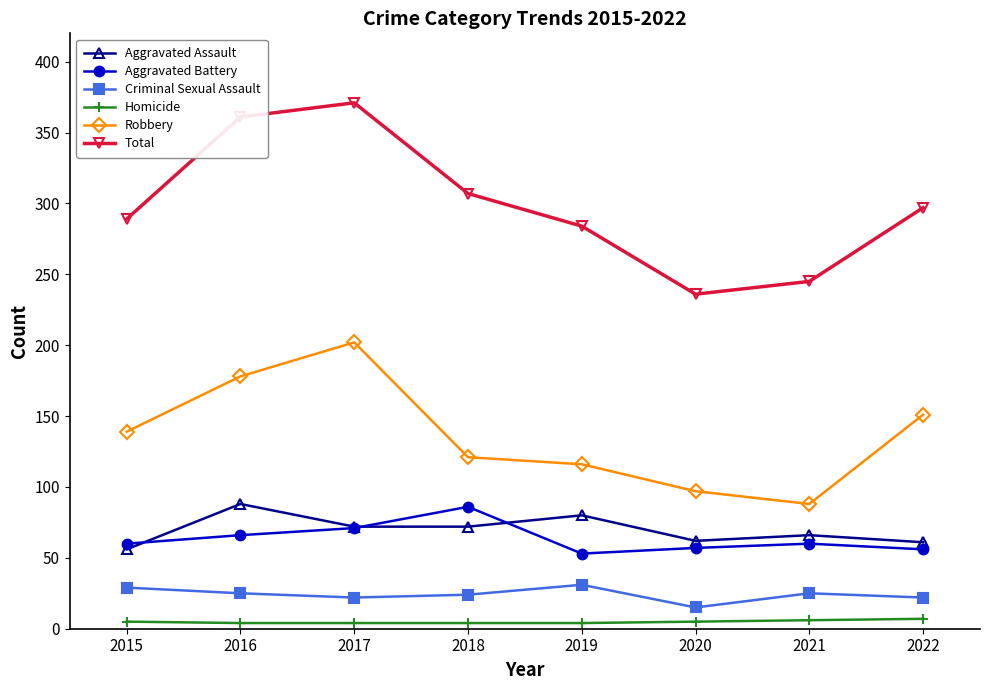

The Robbery series shows 53 at 2022. True or false?

False